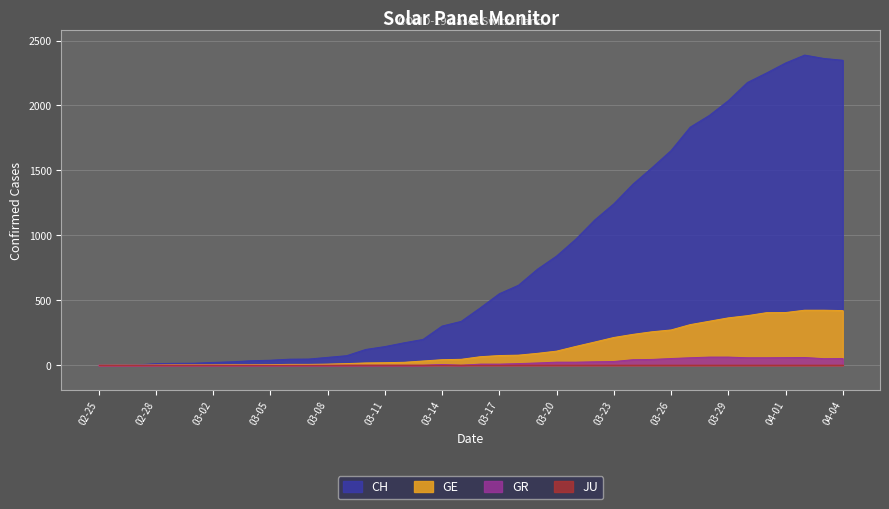

At which category is the sum across all series the highest?

2020-04-02